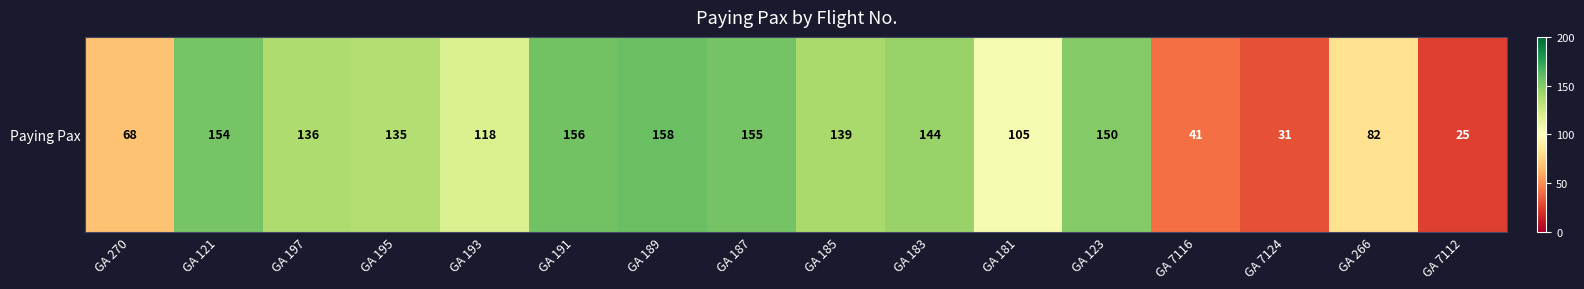

At which label is the value closest to 91?

GA 266